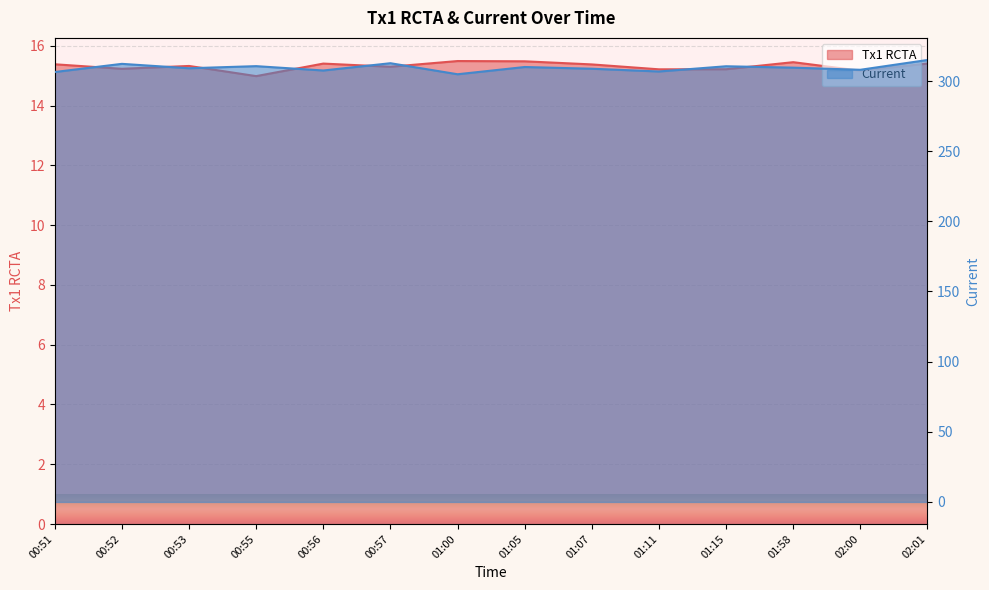

True or false: Current has a value of 310.0 at 01:05.

True